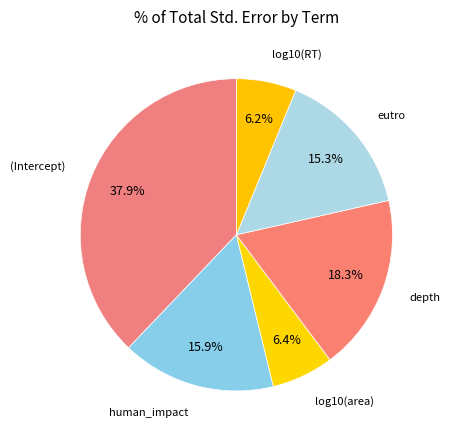

Between human_impact and (Intercept), which is larger?

(Intercept)